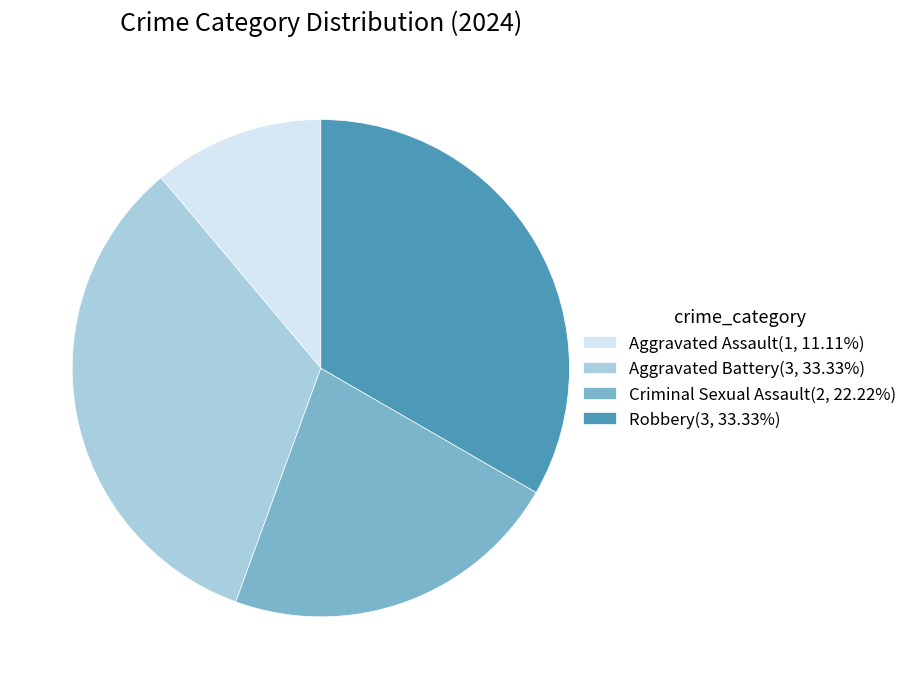

Combined, do Aggravated Assault(1, 11.11%) and Criminal Sexual Assault(2, 22.22%) account for over 50%?

No